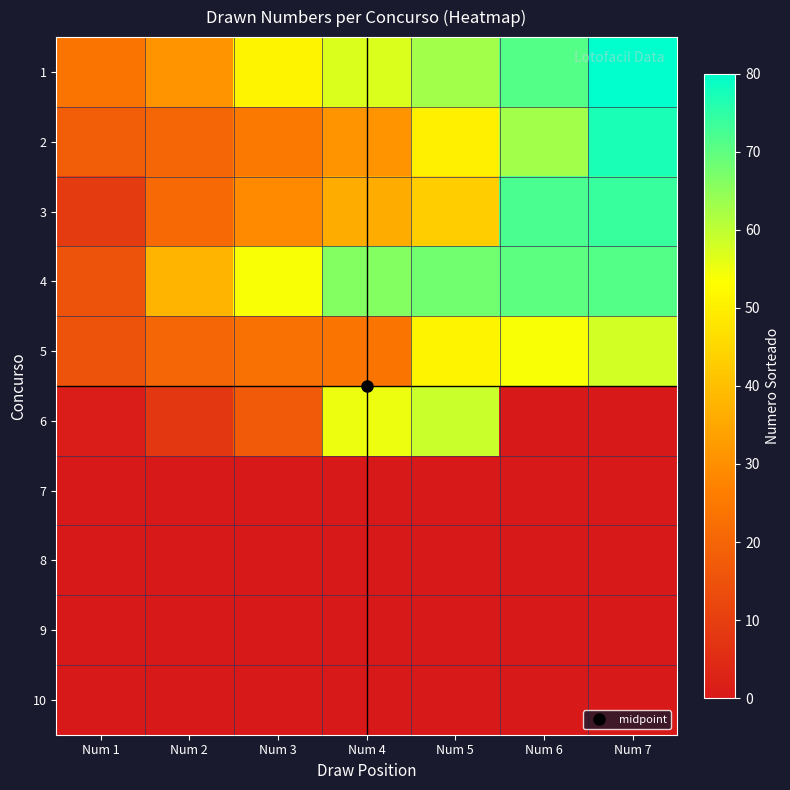

Reading left to right, what are all the values shown in this chart?

1: Num 1=24	Num 2=31	Num 3=51	Num 4=57	Num 5=63	Num 6=71	Num 7=80
2: Num 1=18	Num 2=20	Num 3=25	Num 4=31	Num 5=50	Num 6=63	Num 7=77
3: Num 1=9	Num 2=21	Num 3=29	Num 4=36	Num 5=43	Num 6=72	Num 7=74
4: Num 1=15	Num 2=38	Num 3=54	Num 4=66	Num 5=68	Num 6=70	Num 7=71
5: Num 1=15	Num 2=20	Num 3=23	Num 4=24	Num 5=51	Num 6=54	Num 7=58
6: Num 1=1	Num 2=8	Num 3=17	Num 4=55	Num 5=59	Num 6=0	Num 7=0
7: Num 1=0	Num 2=0	Num 3=0	Num 4=0	Num 5=0	Num 6=0	Num 7=0
8: Num 1=0	Num 2=0	Num 3=0	Num 4=0	Num 5=0	Num 6=0	Num 7=0
9: Num 1=0	Num 2=0	Num 3=0	Num 4=0	Num 5=0	Num 6=0	Num 7=0
10: Num 1=0	Num 2=0	Num 3=0	Num 4=0	Num 5=0	Num 6=0	Num 7=0